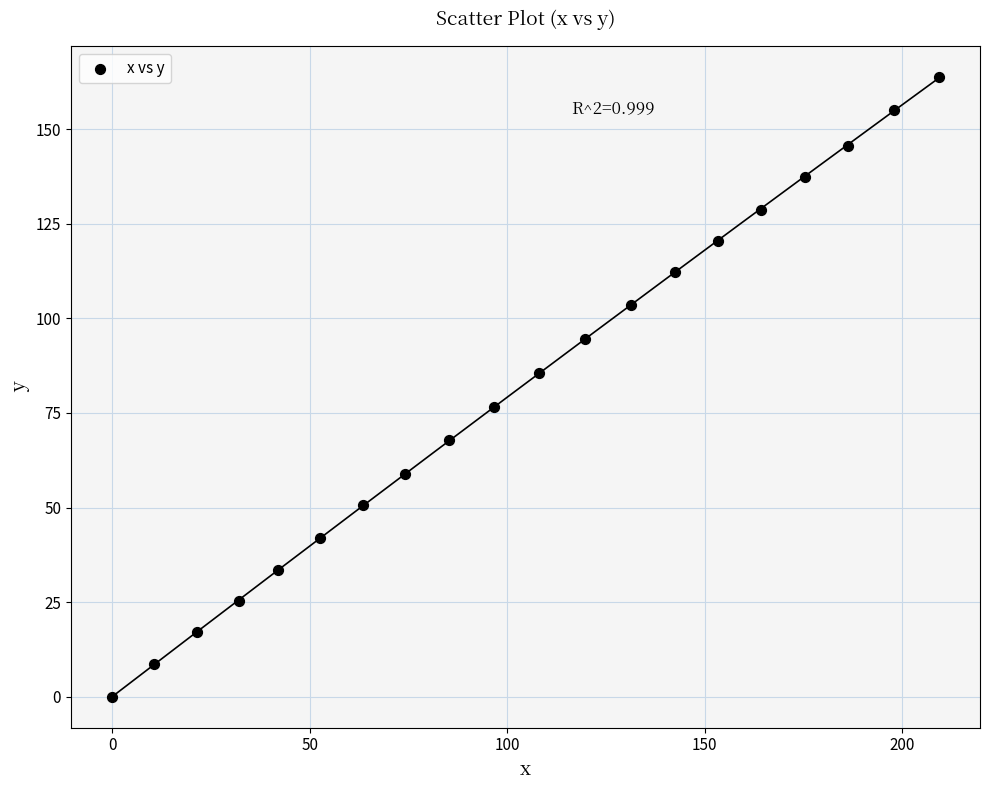

What is the range of X values (max minus min)?

209.3